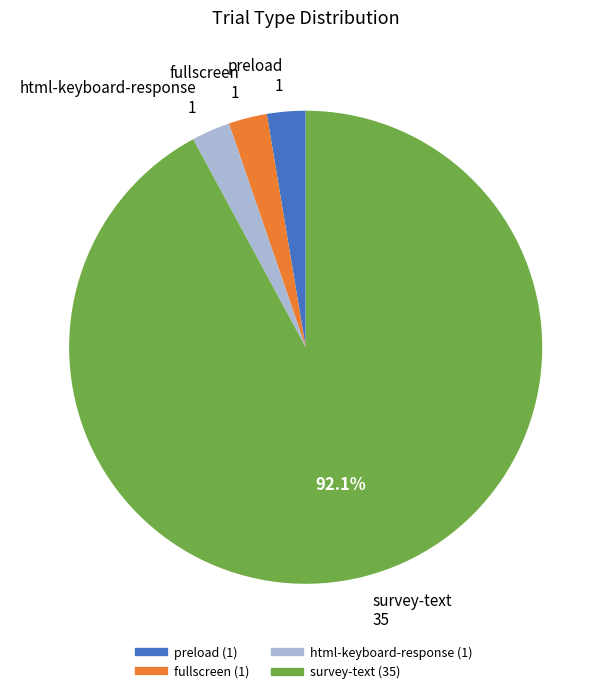

Count the number of slices in the pie.

4